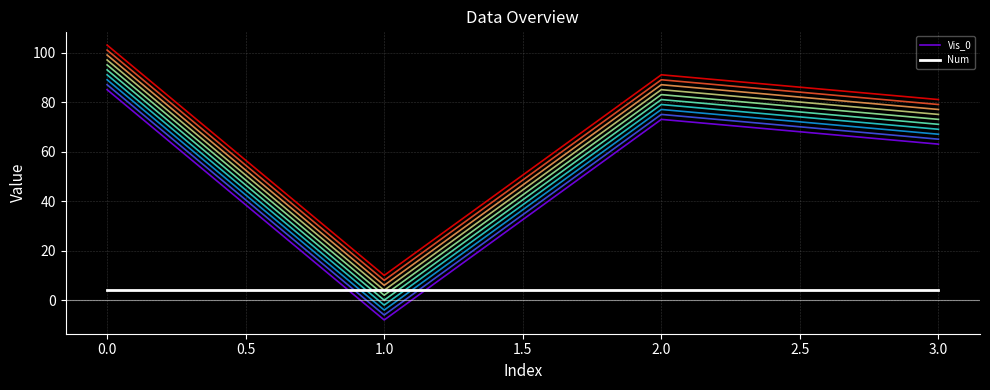

Is the value of Vis_0 at 2.0 greater than the value of Num at 1.0?

Yes